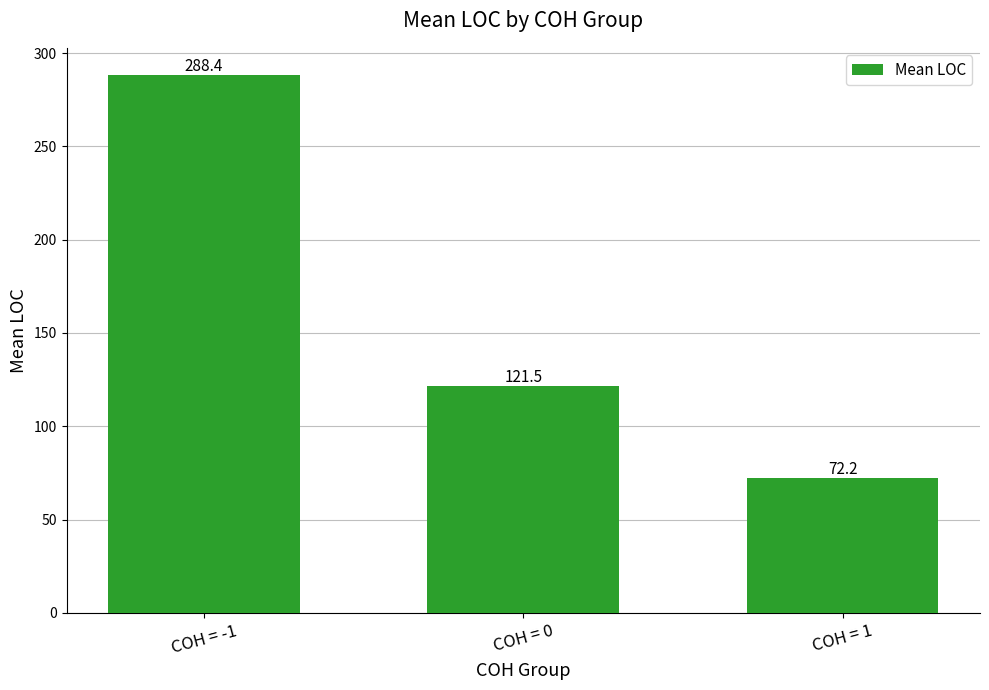

True or false: the data shows 72.2 at COH = 1.

True